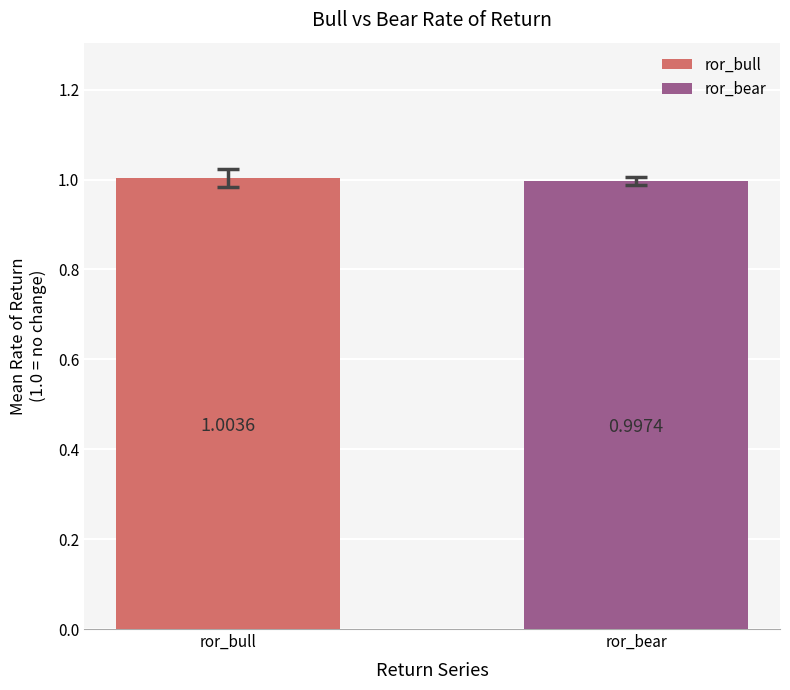

Are the bars horizontal?

No